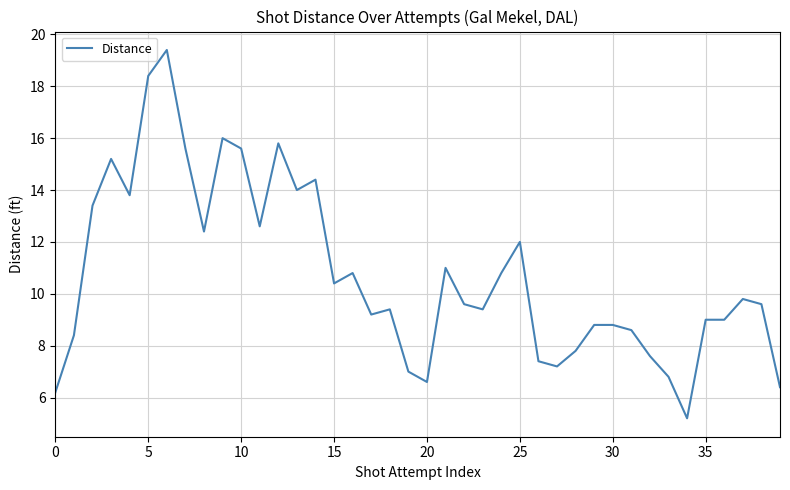

What is the smallest value displayed?

5.2